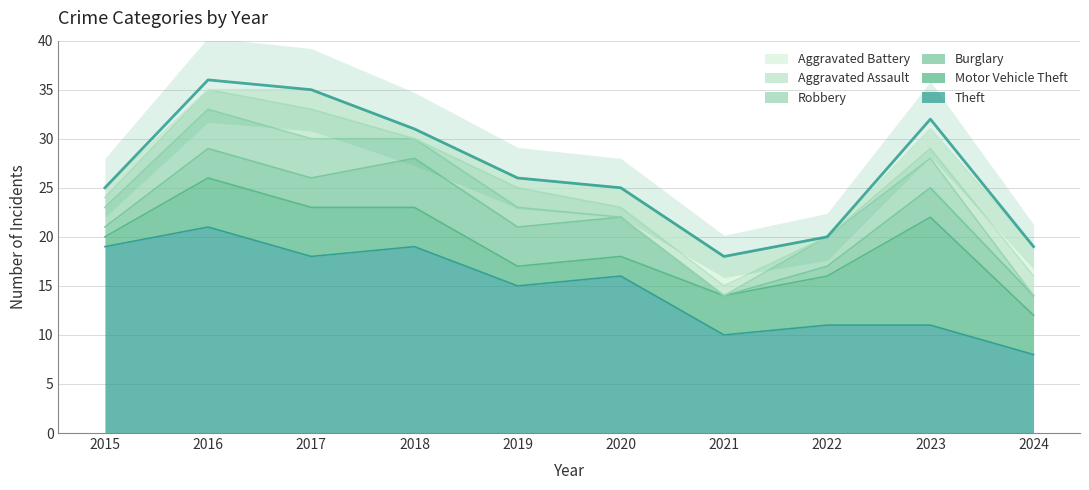

At which label does Theft reach its peak?

2016